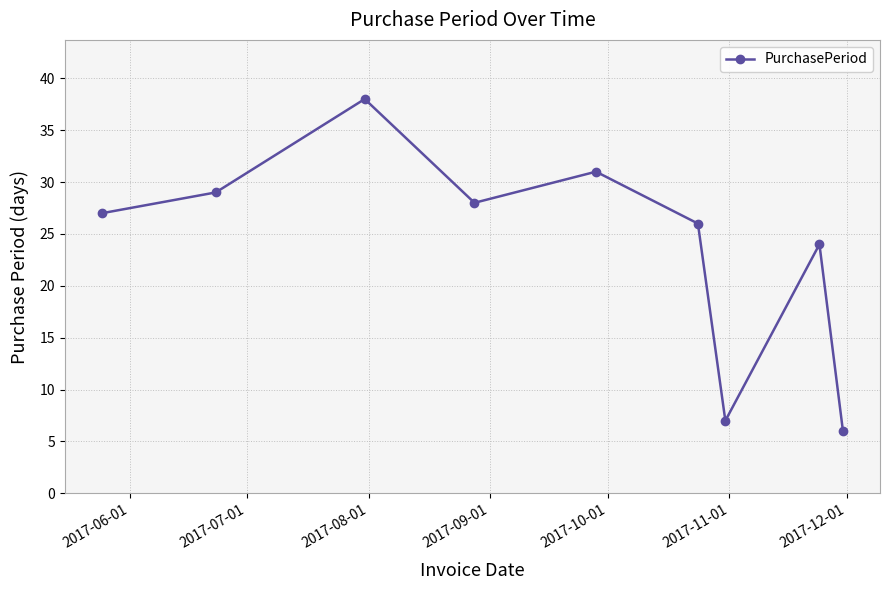

What is the minimum value shown in the chart?

6